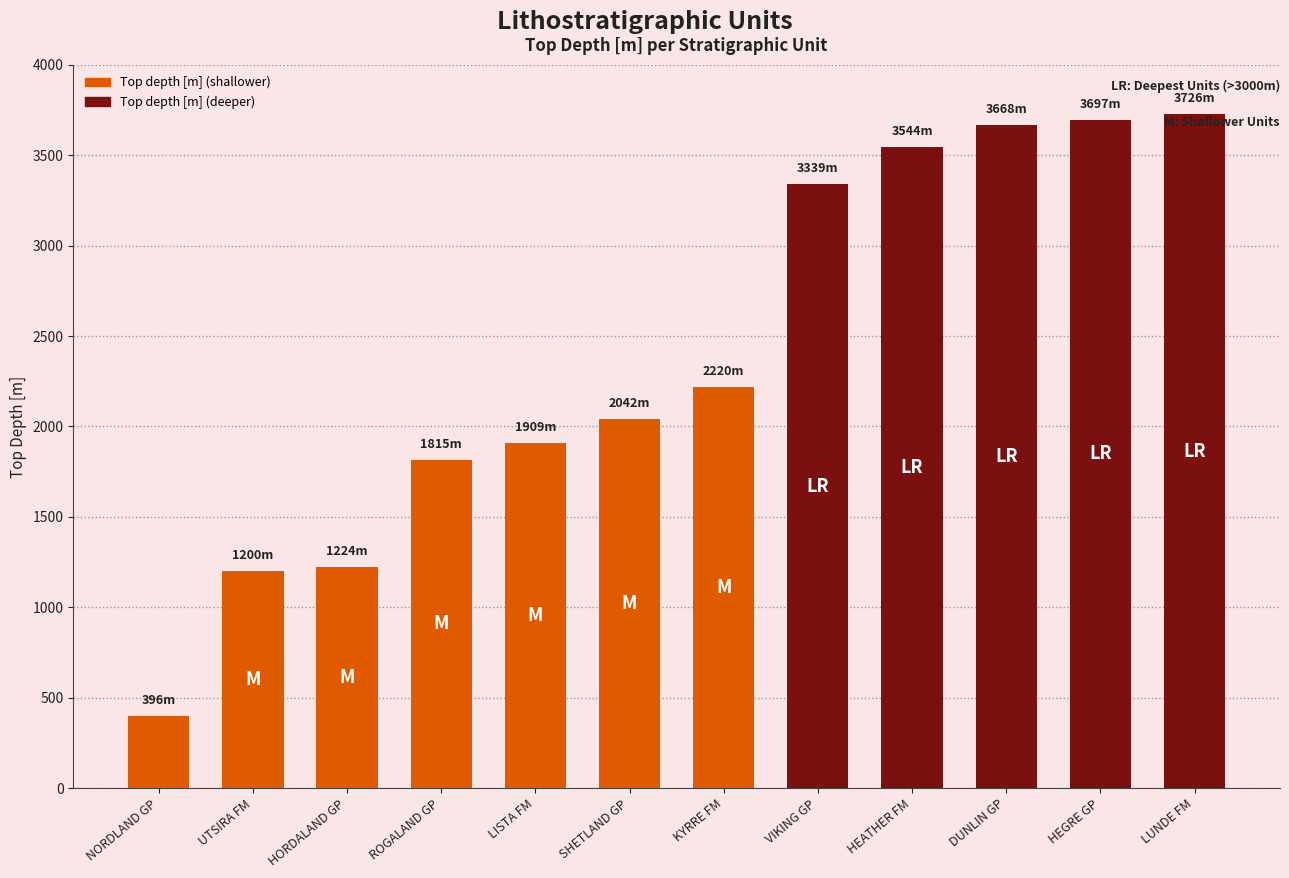

Which has a higher value, UTSIRA FM or LISTA FM?

LISTA FM